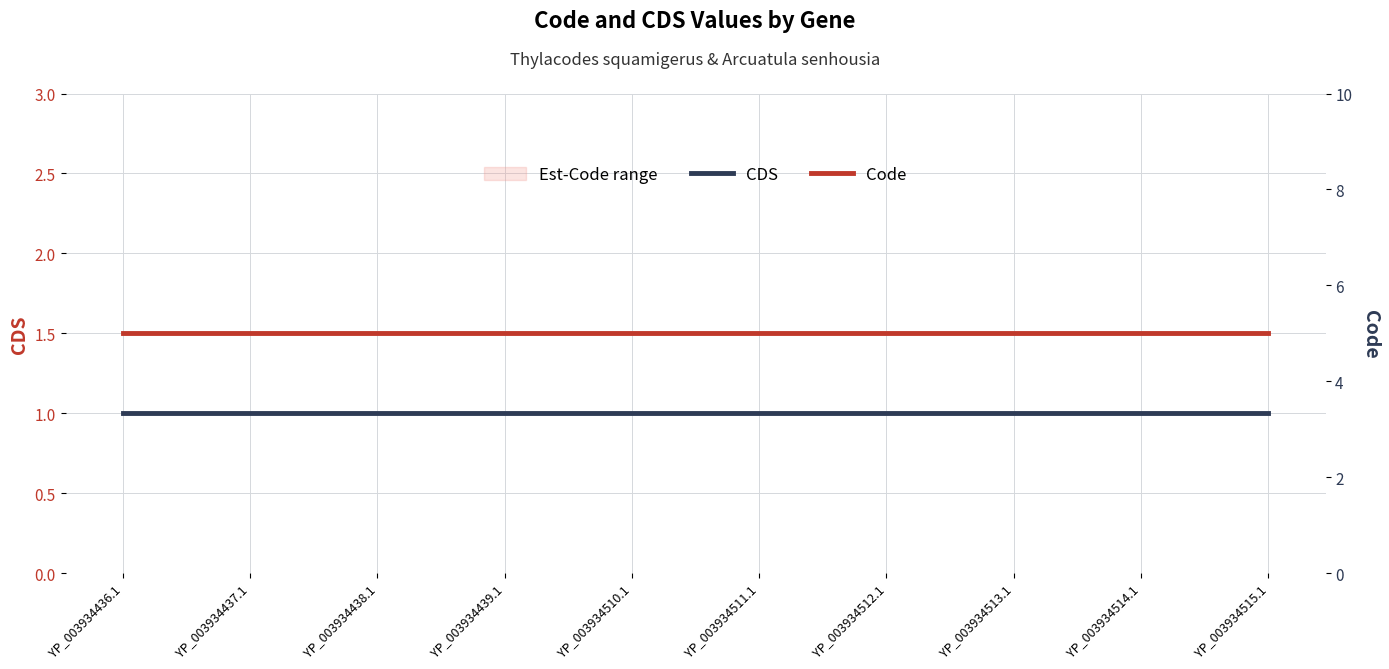

What is the sum of the Code values at YP_003934438.1 and YP_003934514.1?

10